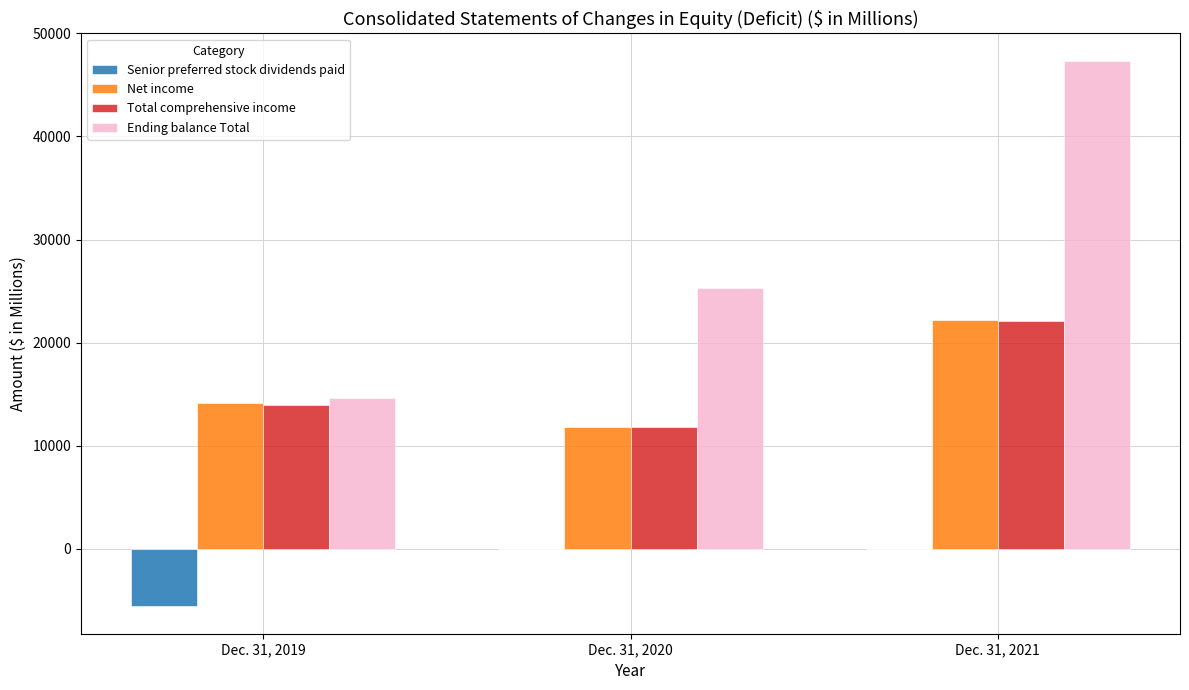

How many values in the Ending balance Total series are below 25259?

1